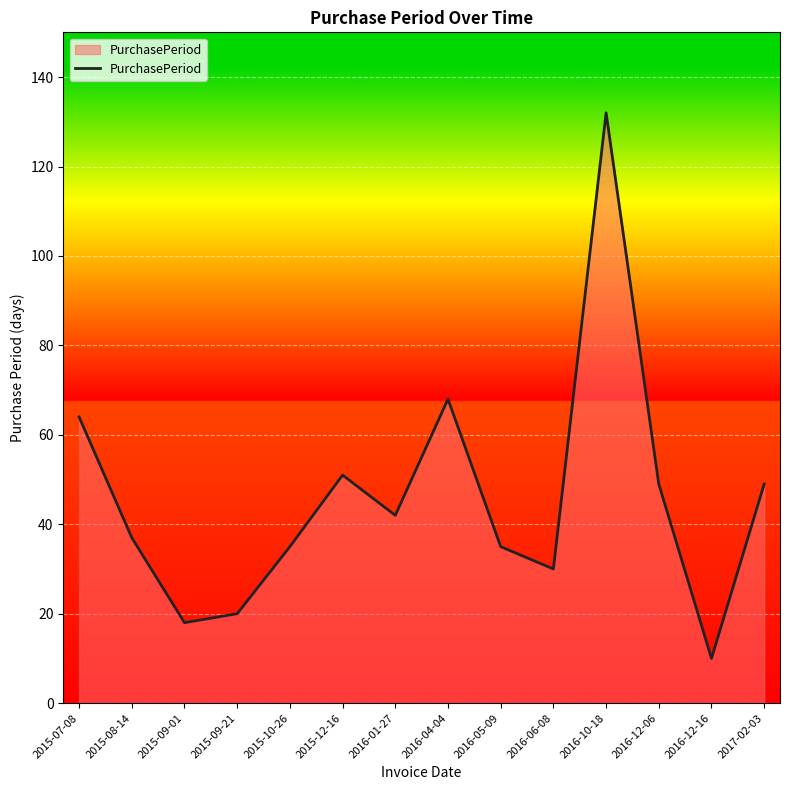

At which category does the data reach its first local valley?

2015-09-01